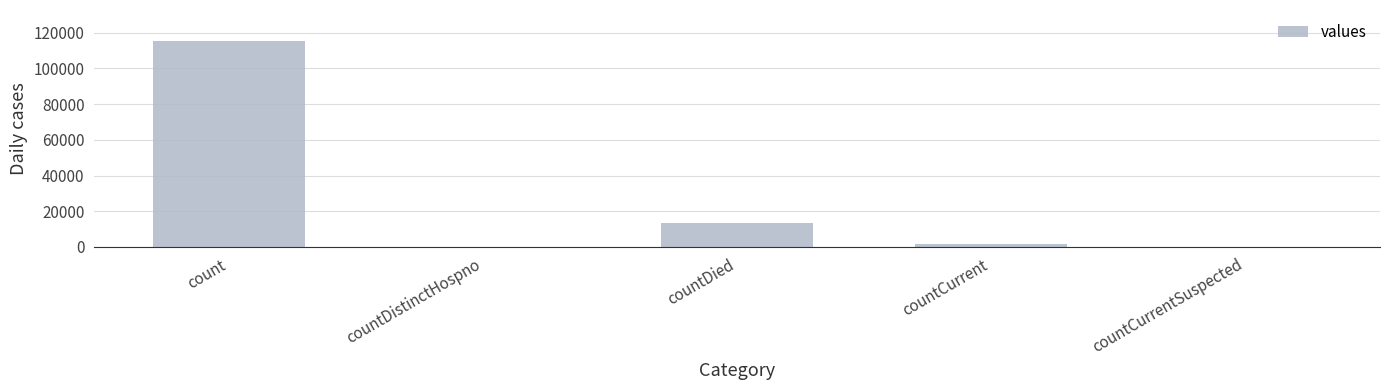

Which label corresponds to the largest value in the chart?

count